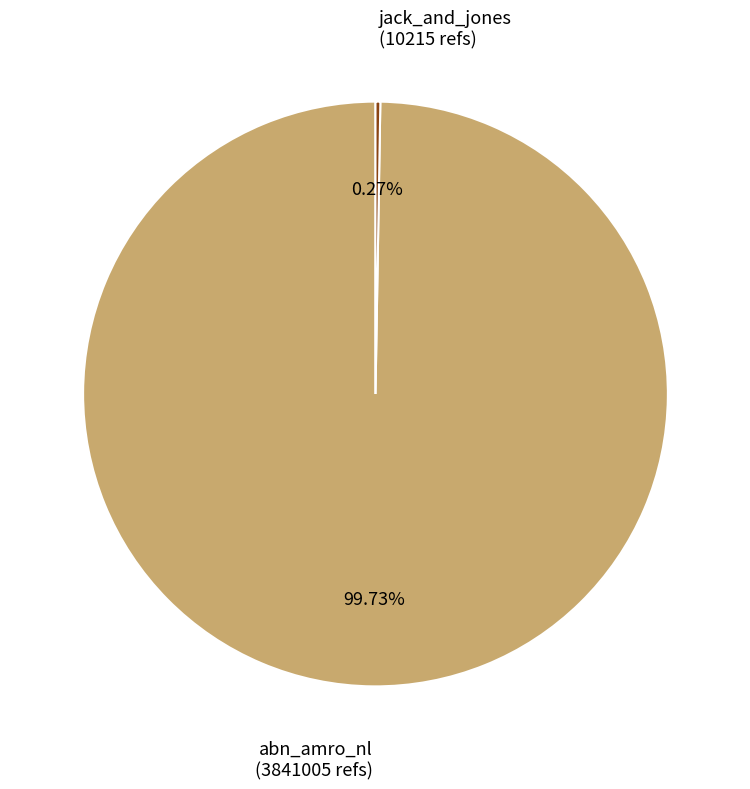

To the nearest percent, what percentage of the pie is abn_amro_nl?

100%